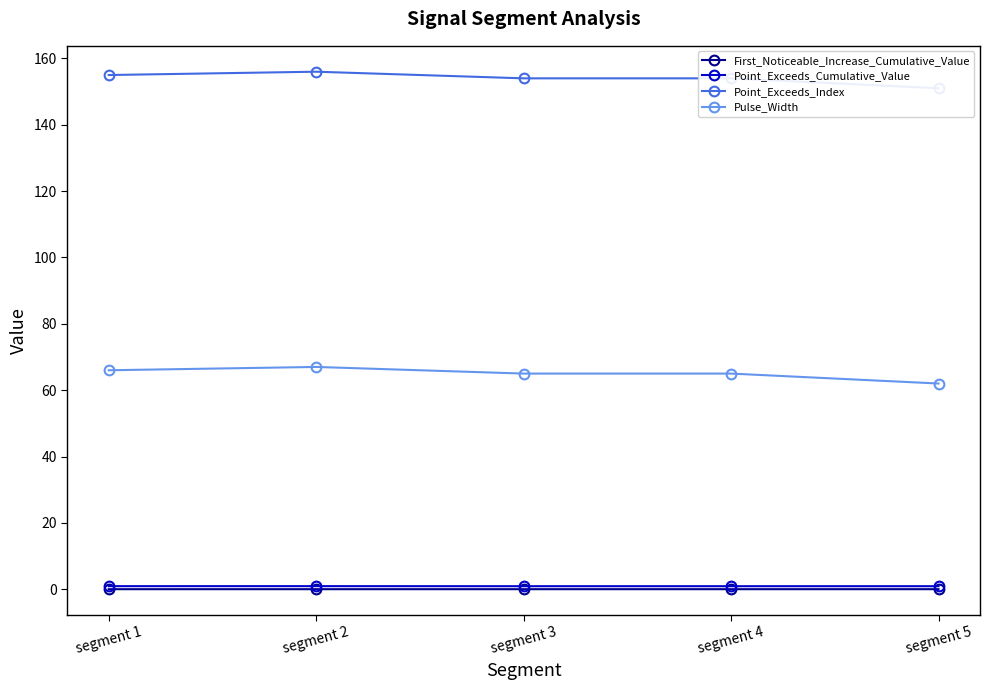

Rank the categories by Pulse_Width value from highest to lowest.

segment 2, segment 1, segment 3, segment 4, segment 5